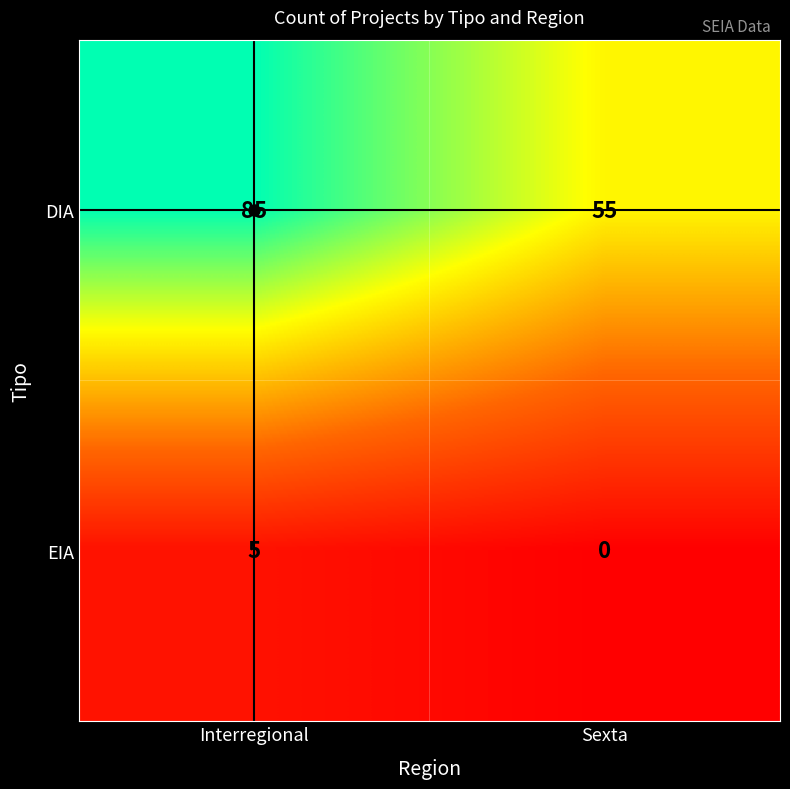

Which series has the largest total across all categories?

DIA